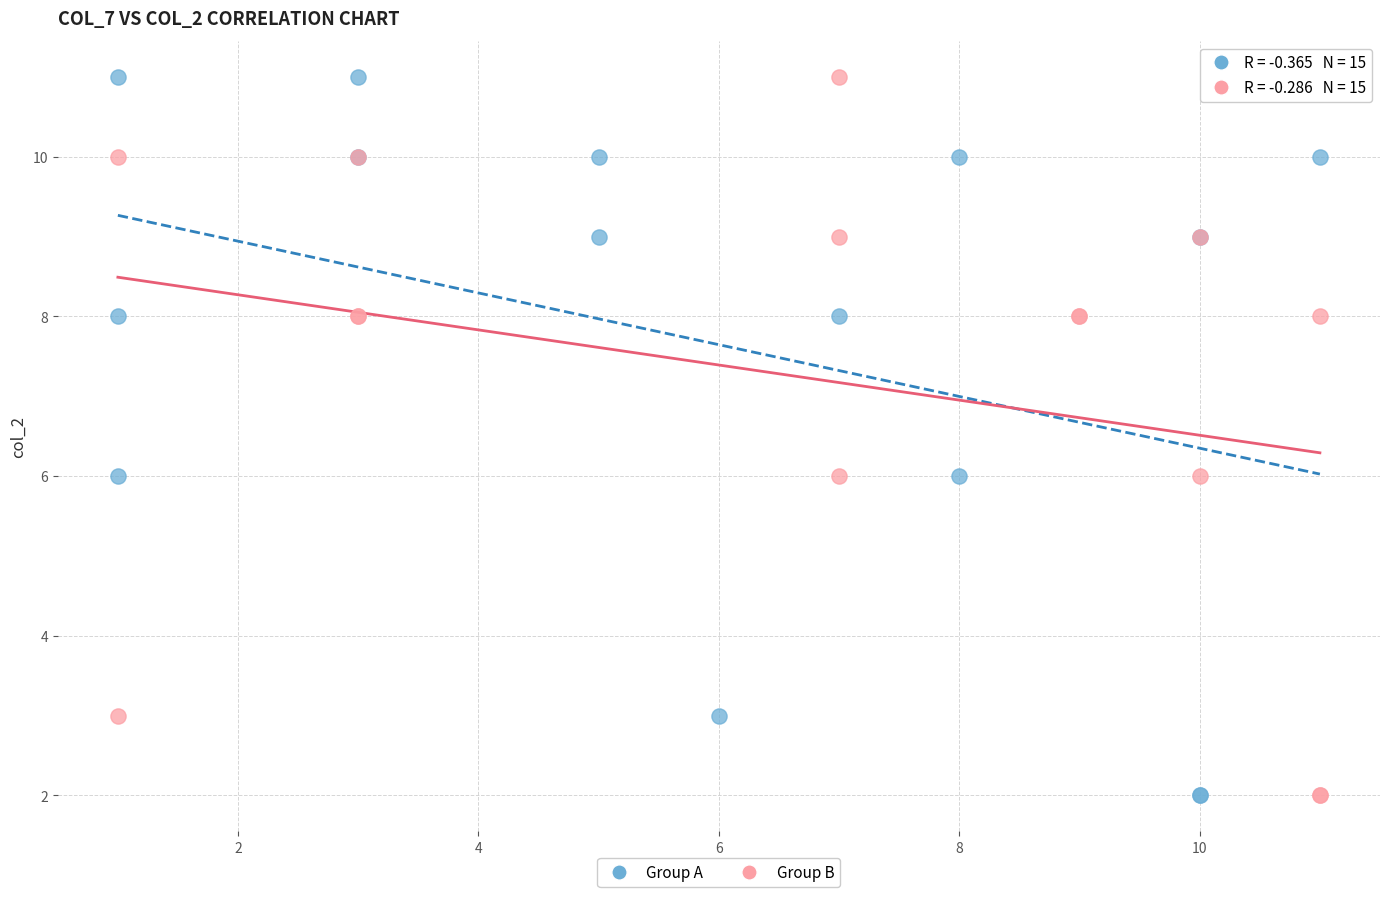

What are all the series names shown in the legend?

Group A, Group B